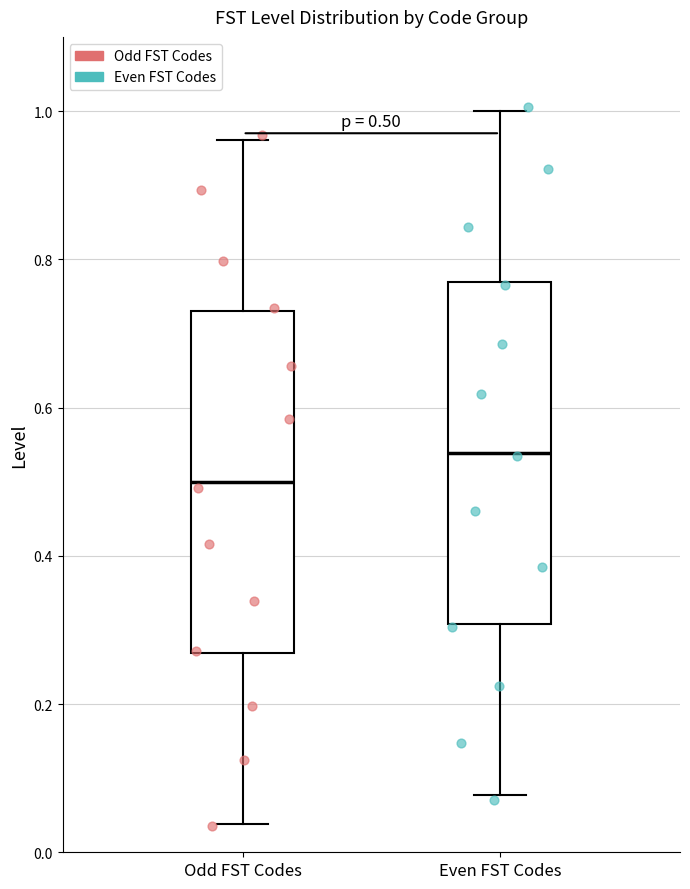

Which box's median line is the lowest?

Odd FST Codes